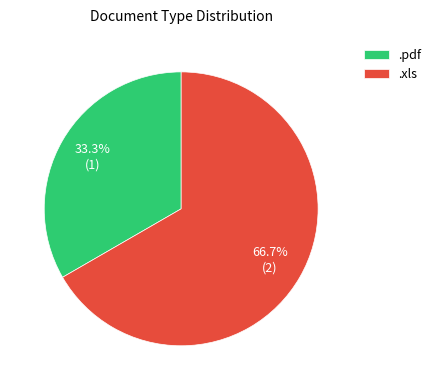

What percentage do .xls and .pdf together represent?

100.0%